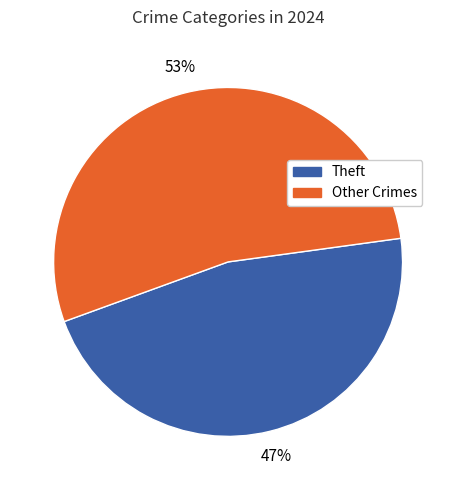

Is there any slice that represents more than half of the pie?

Yes